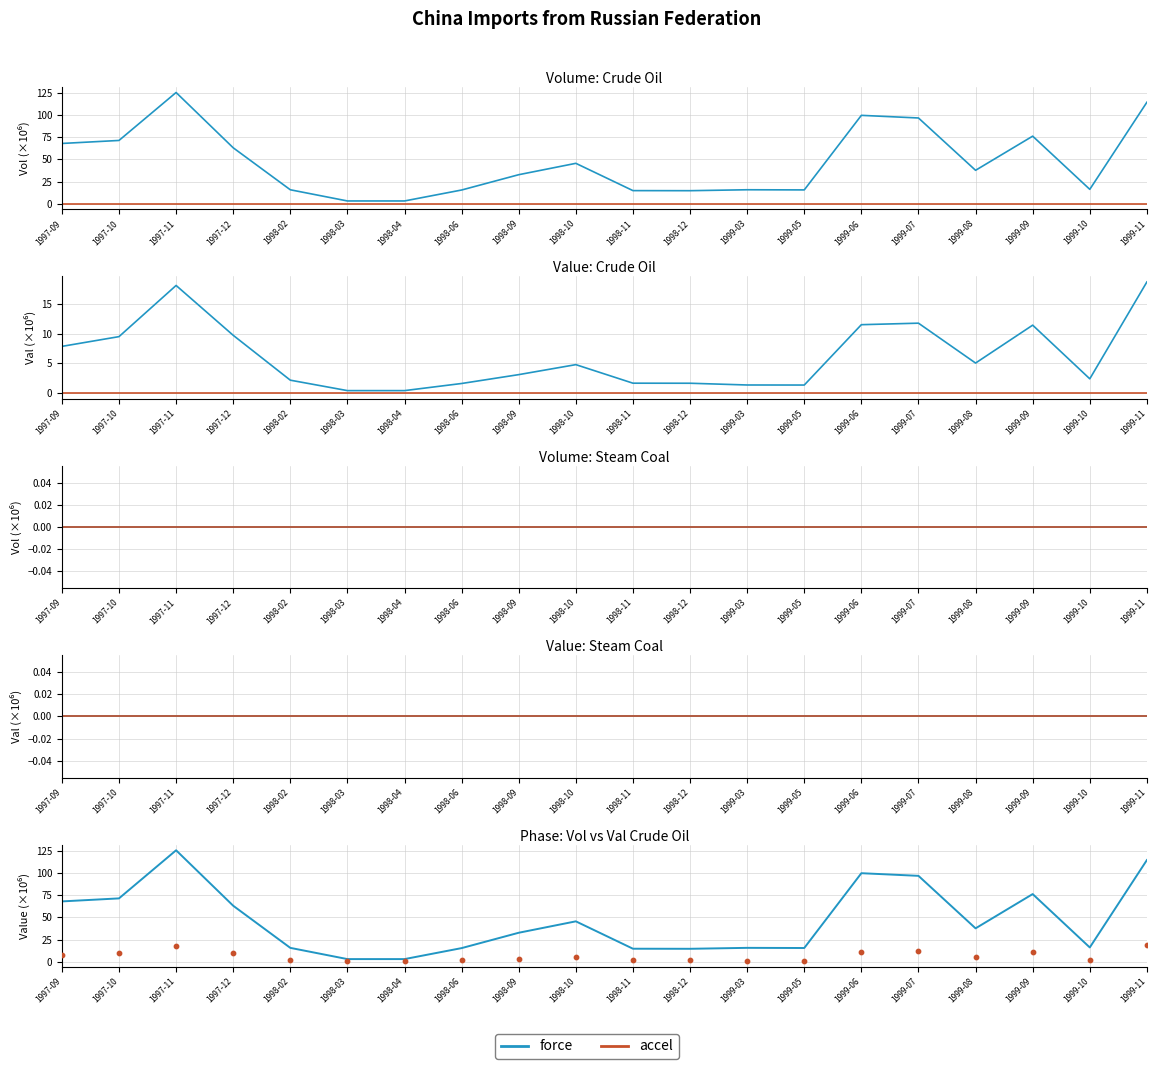

Is the value of force at 1998-03 greater than the value of accel at 1999-06?

No